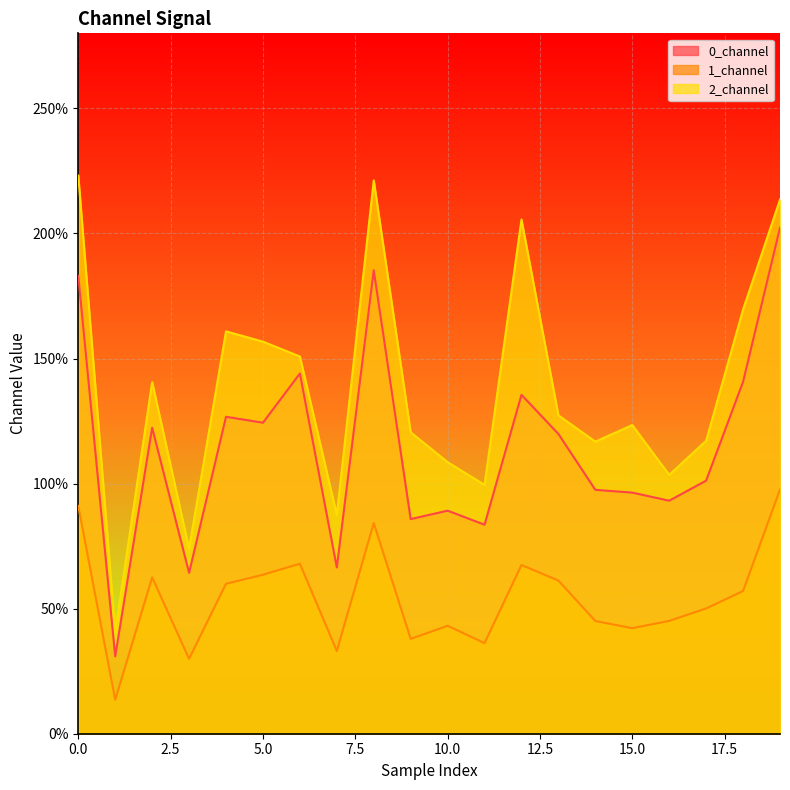

True or false: 2_channel has more than 2 points higher than both neighbors.

True